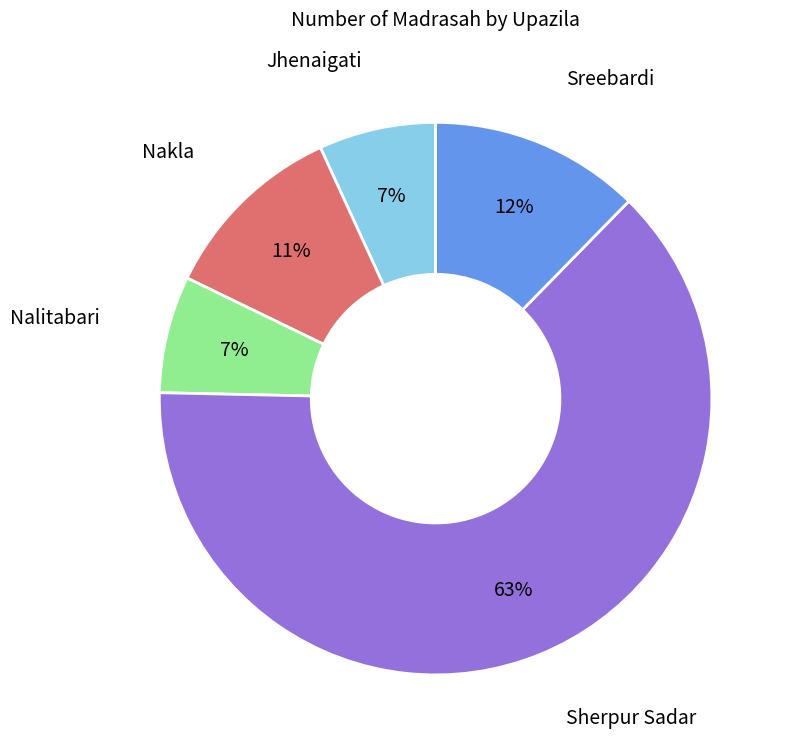

Does any single category account for the majority?

Yes